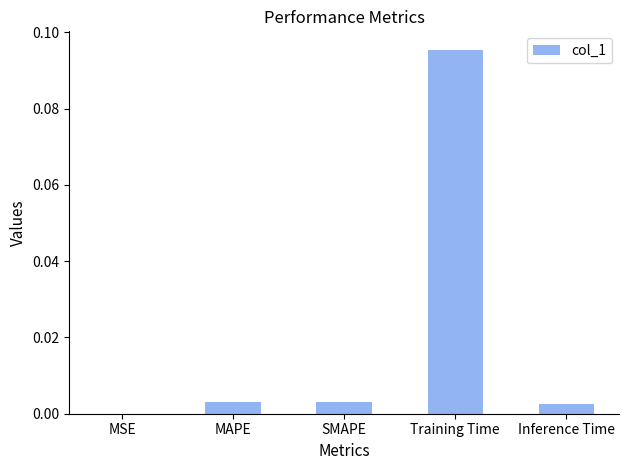

Which has a higher value, MAPE or MSE?

MAPE